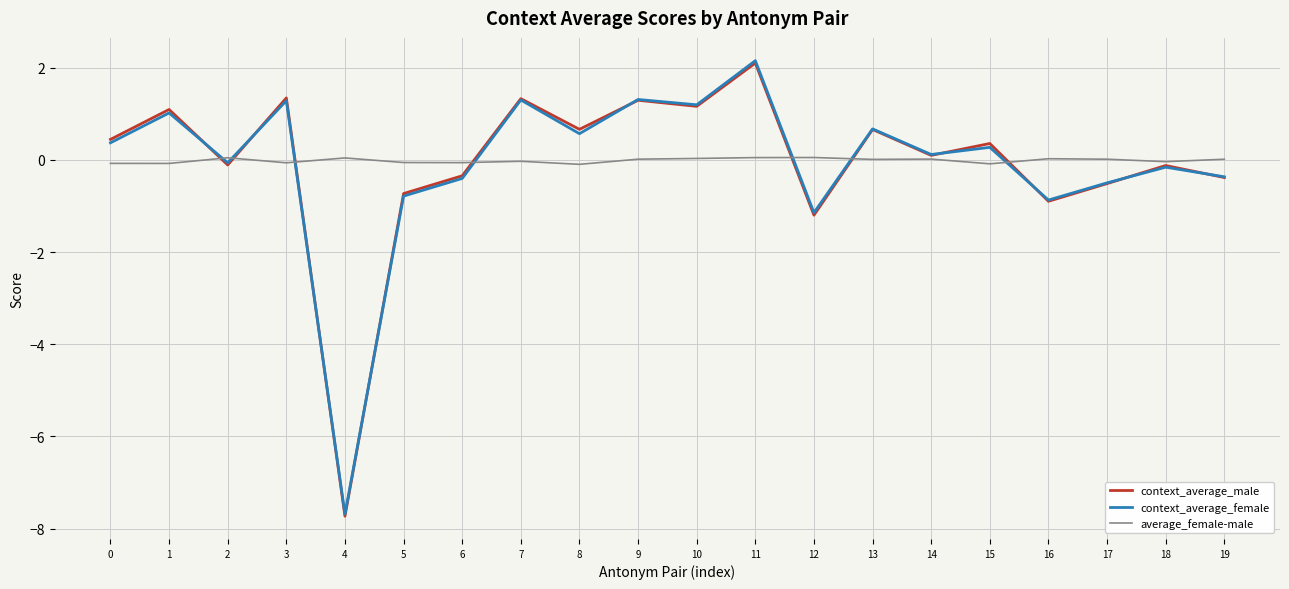

Which series has the widest spread of values?

context_average_female